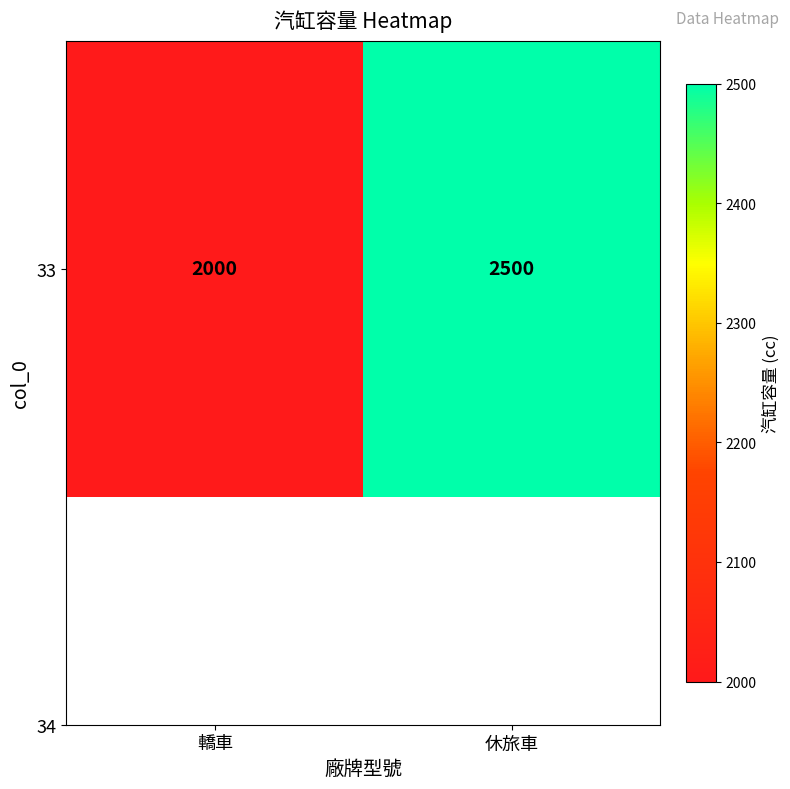

List the labels in order of value, largest first.

休旅車, 轎車